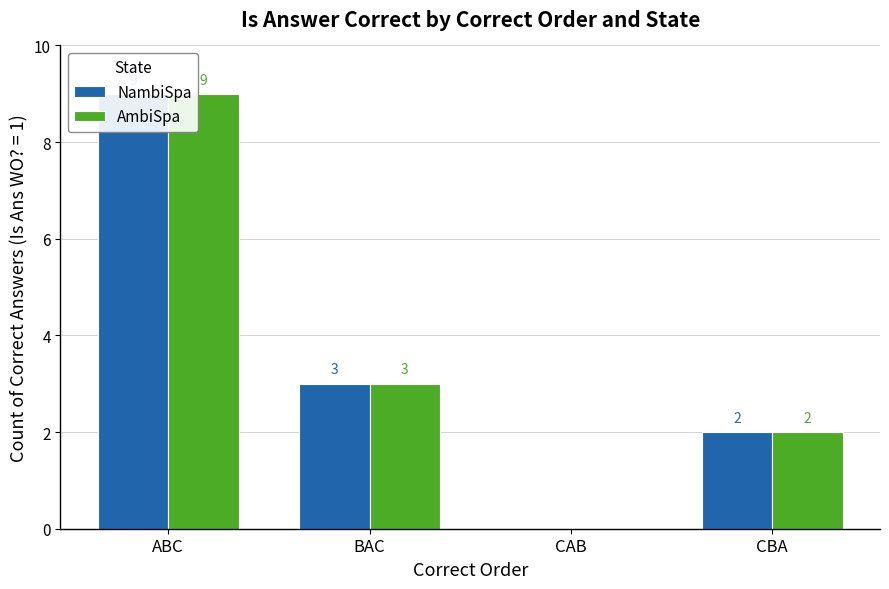

At how many categories does at least one series exceed 7?

1